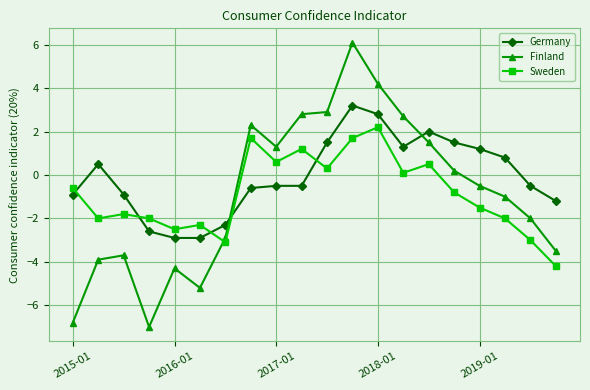

Which series ends up on top after the final intersection of Germany and Finland?

Germany